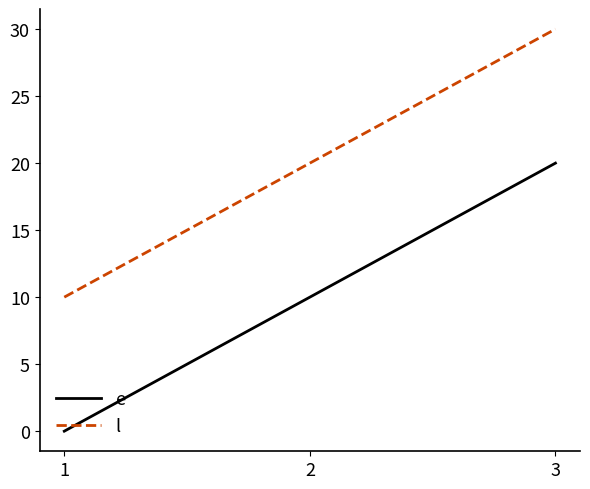

What is the greatest value displayed?

30